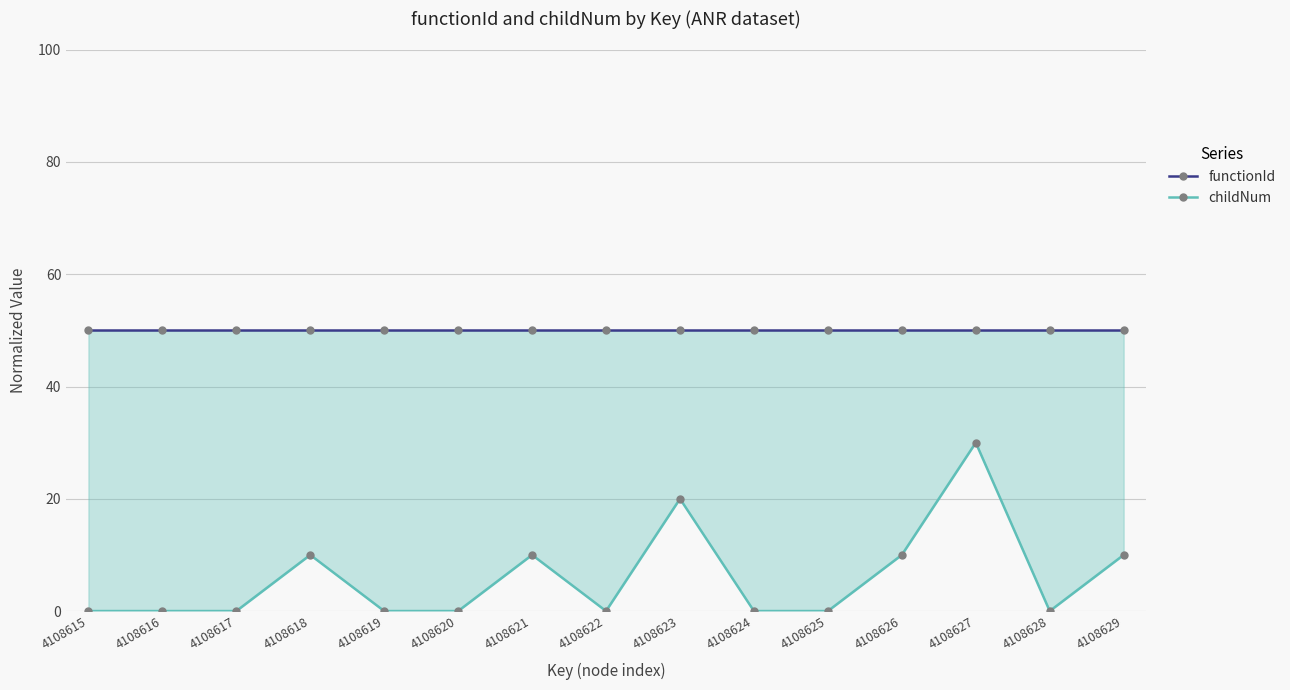

What is the difference between the highest and lowest values at 4108620?

50